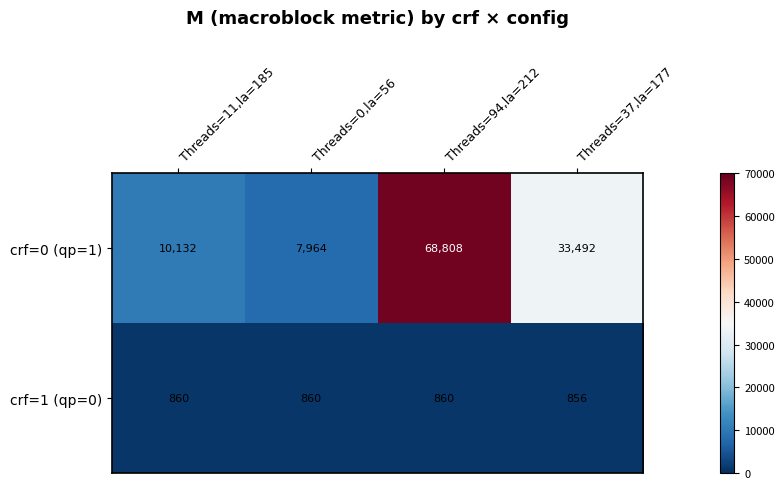

At how many categories does at least one series exceed 28187?

2